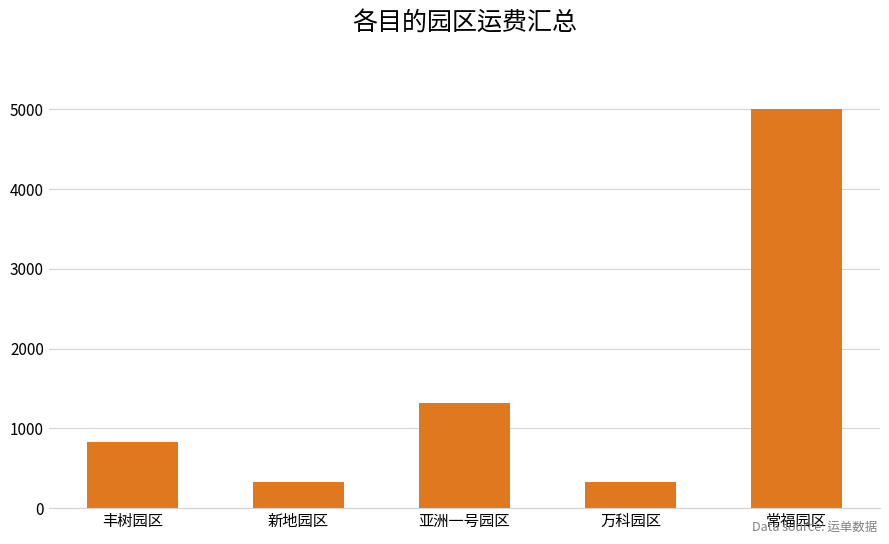

What is the value of the 5th bar from the left?

5000